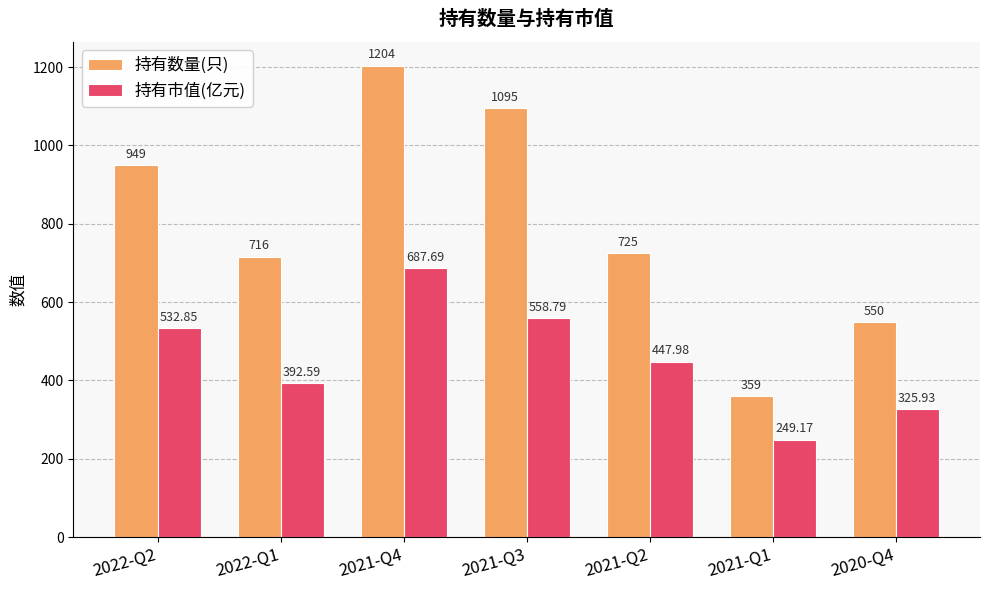

Reading left to right, list all the values displayed in this chart.

持有数量(只): 2022-Q2=949.0	2022-Q1=716.0	2021-Q4=1204.0	2021-Q3=1095.0	2021-Q2=725.0	2021-Q1=359.0	2020-Q4=550.0
持有市值(亿元): 2022-Q2=532.9	2022-Q1=392.6	2021-Q4=687.7	2021-Q3=558.8	2021-Q2=448.0	2021-Q1=249.2	2020-Q4=325.9